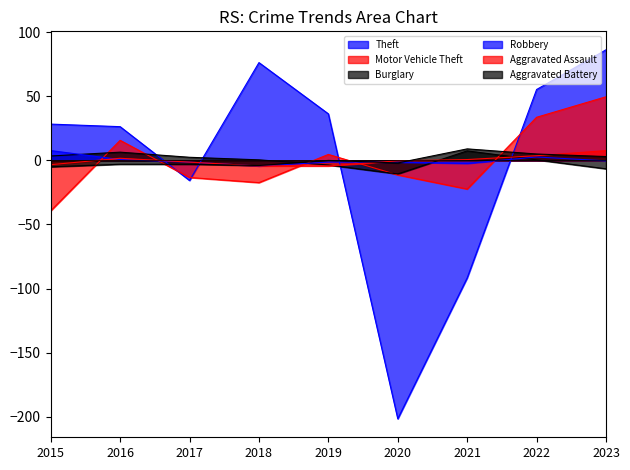

How many distinct data groups are displayed?

6